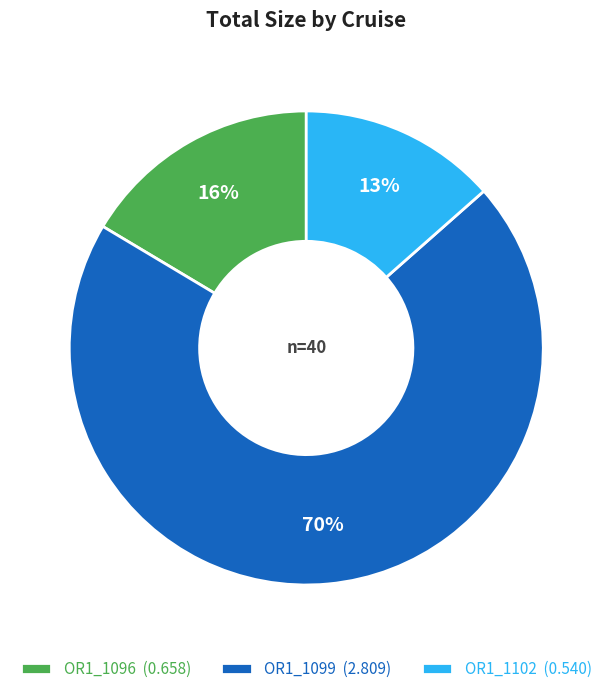

To the nearest percent, what is the combined percentage of OR1_1102 and OR1_1099?

84%